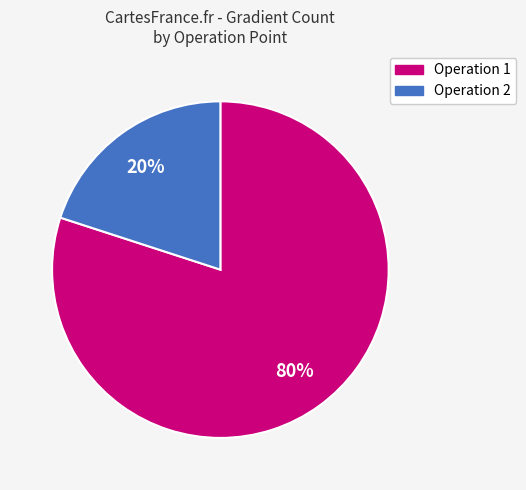

To the nearest percent, what is the difference between the largest and smallest slice percentages?

60%